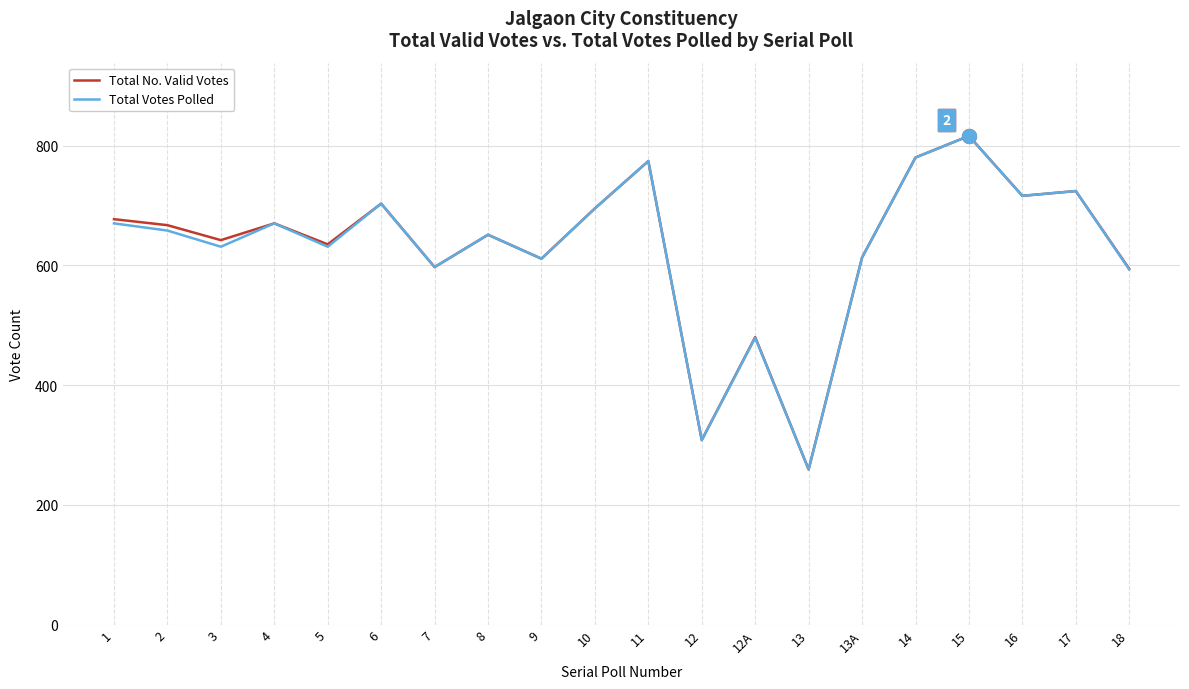

What is the average value of the Total Votes Polled series?

629